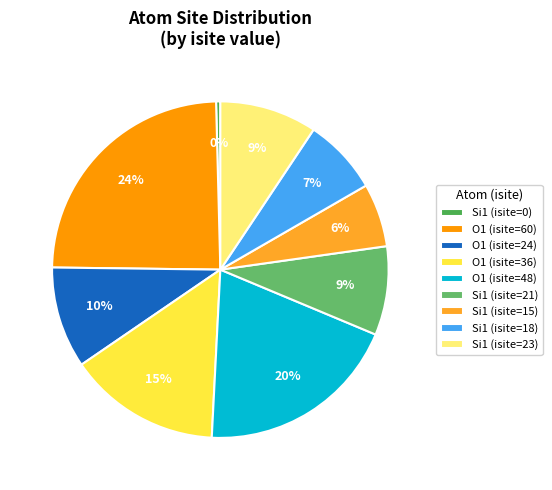

Which slice is the smallest?

Si1 (isite=0)